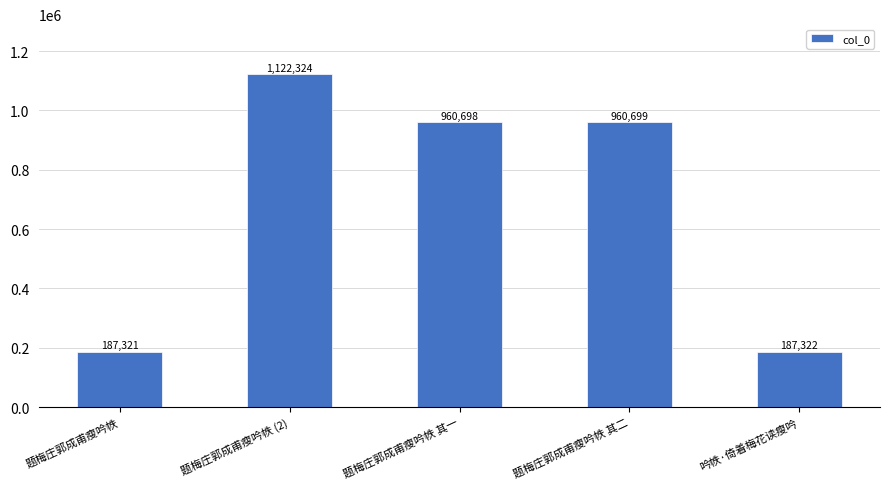

Which category has the lowest value across all series?

题梅庄郭成甫瘦吟帙